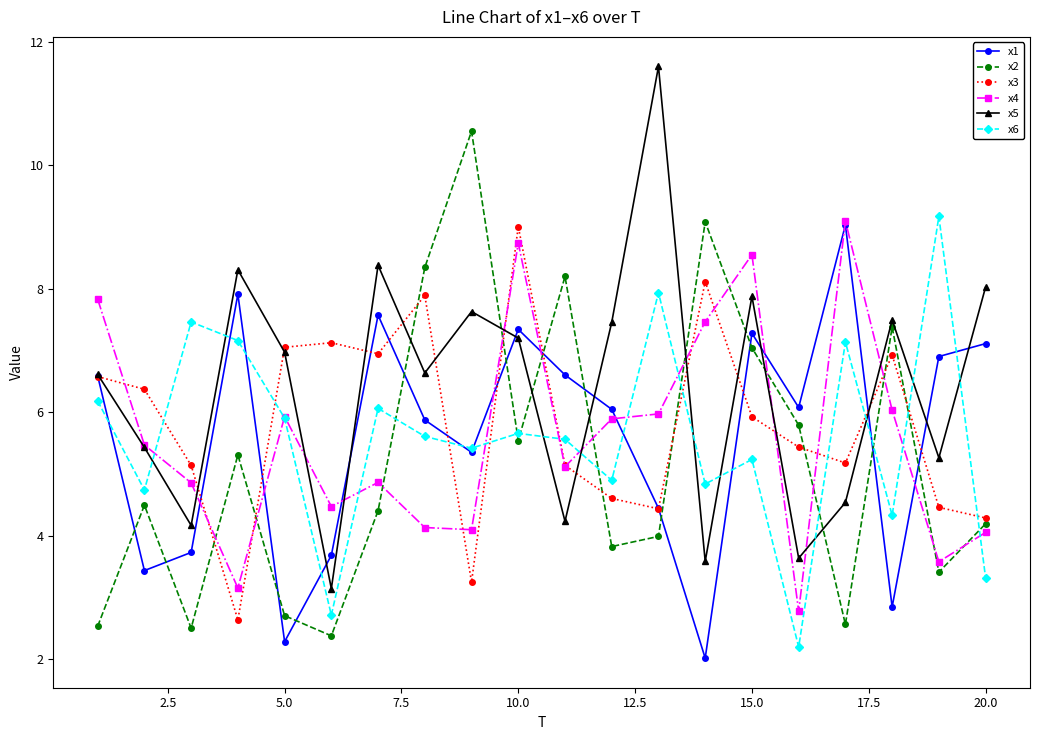

True or false: x5 has more than 2 interior local peaks.

True